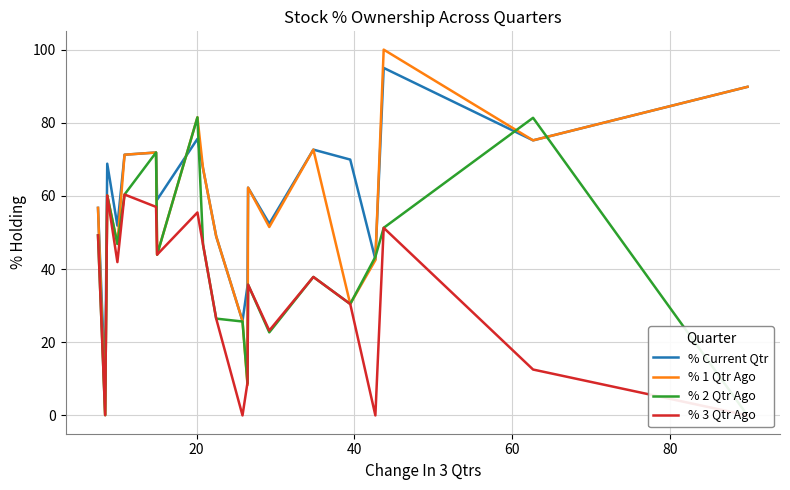

True or false: % 3 Qtr Ago and % Current Qtr intersect in this chart.

False